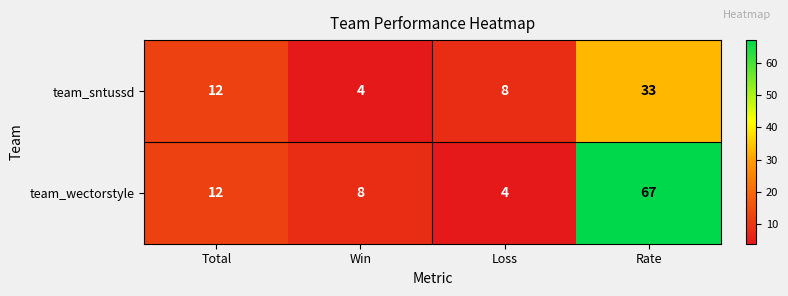

The team_sntussd series shows 10 at Rate. True or false?

False